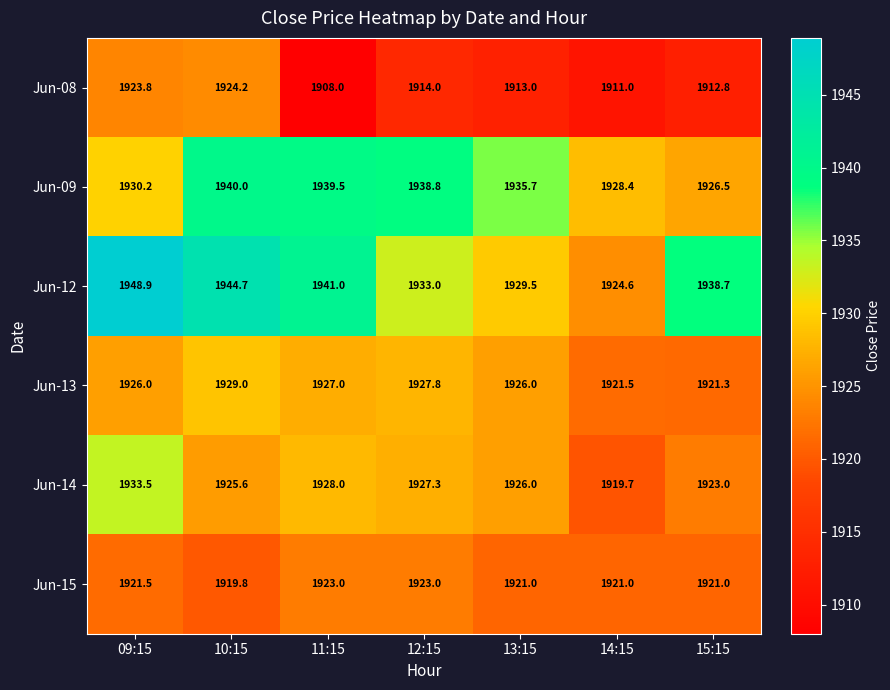

What is the spread (max minus min) of values at 15:15?

25.9